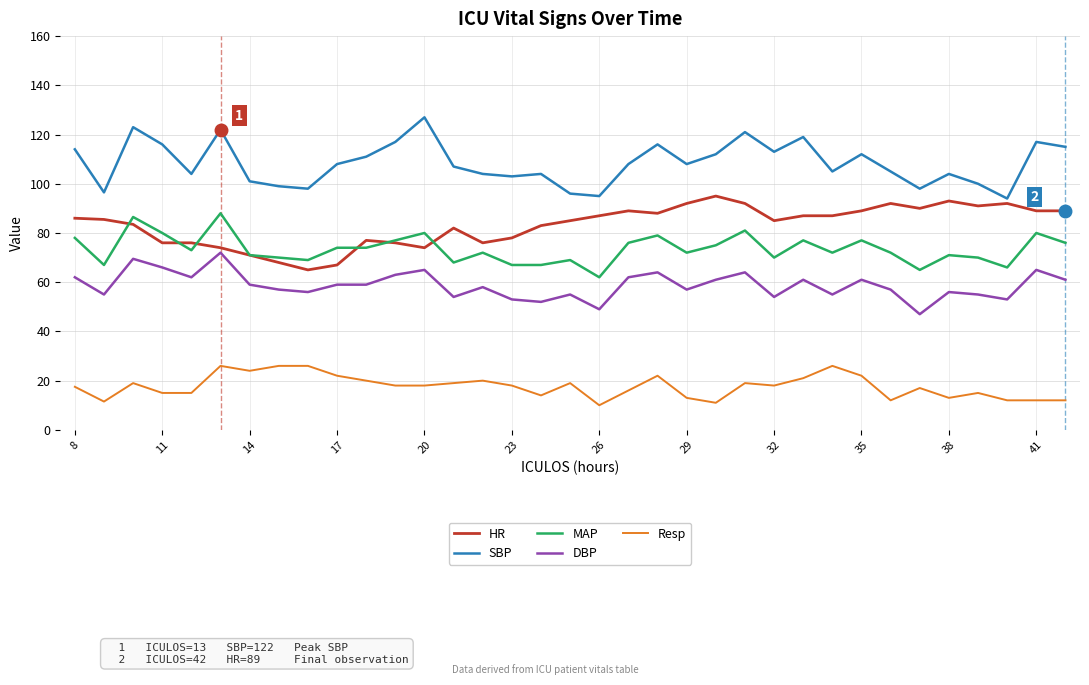

What is the minimum value shown in the chart?

10.0